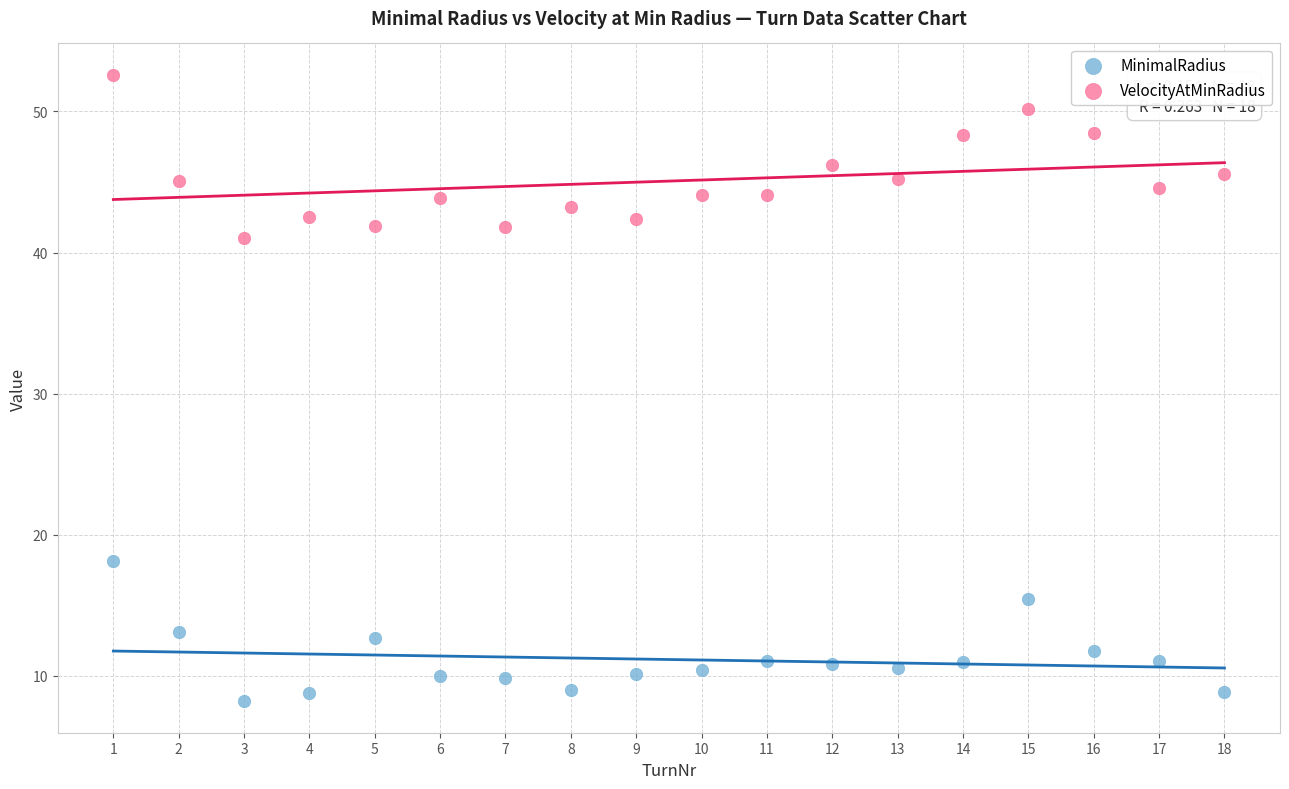

Which series contains the highest Y value?

VelocityAtMinRadius